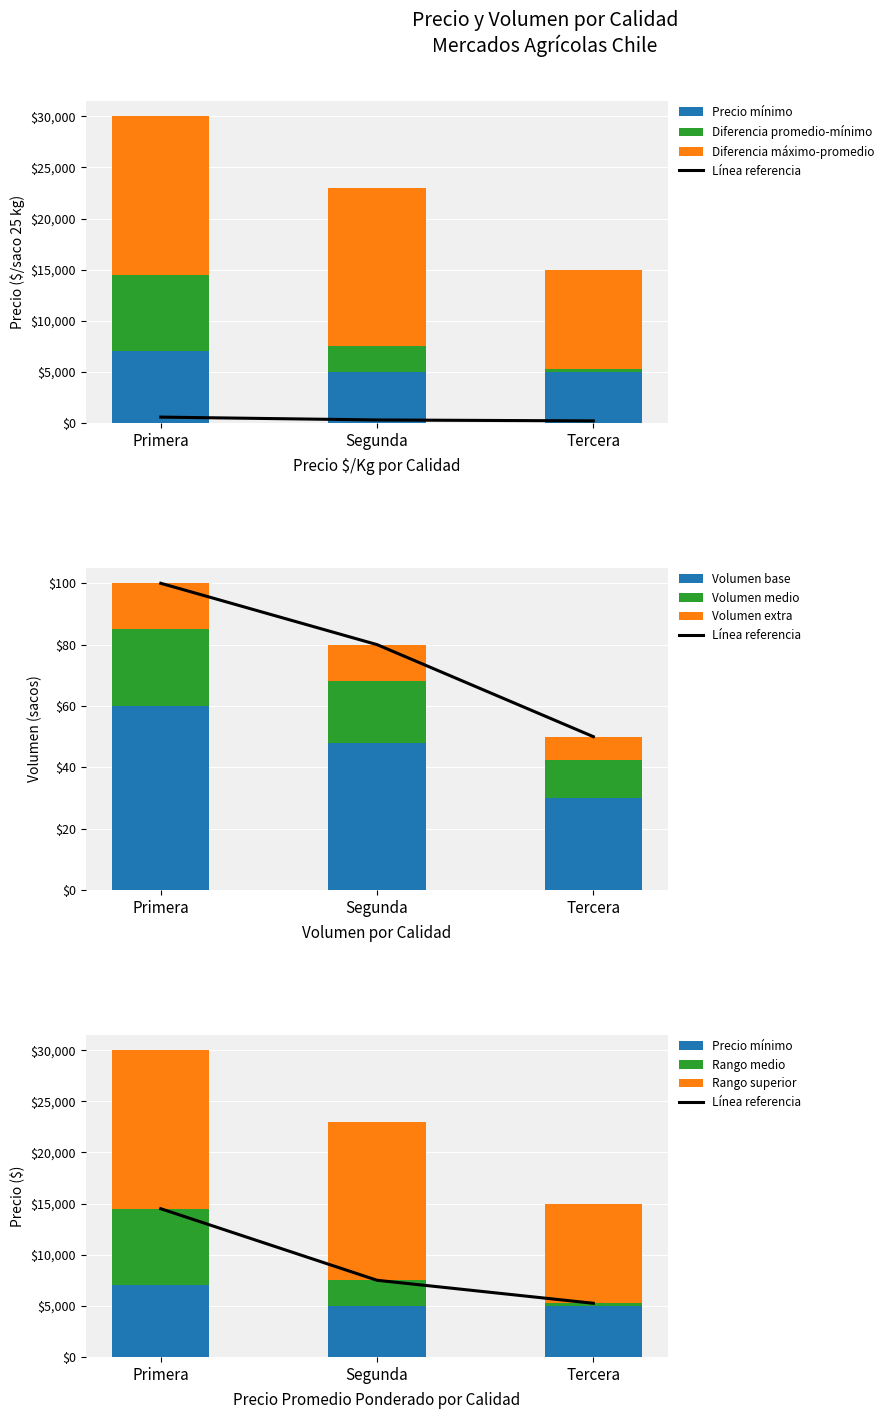

What is the average value of the Precio maximo series?

77